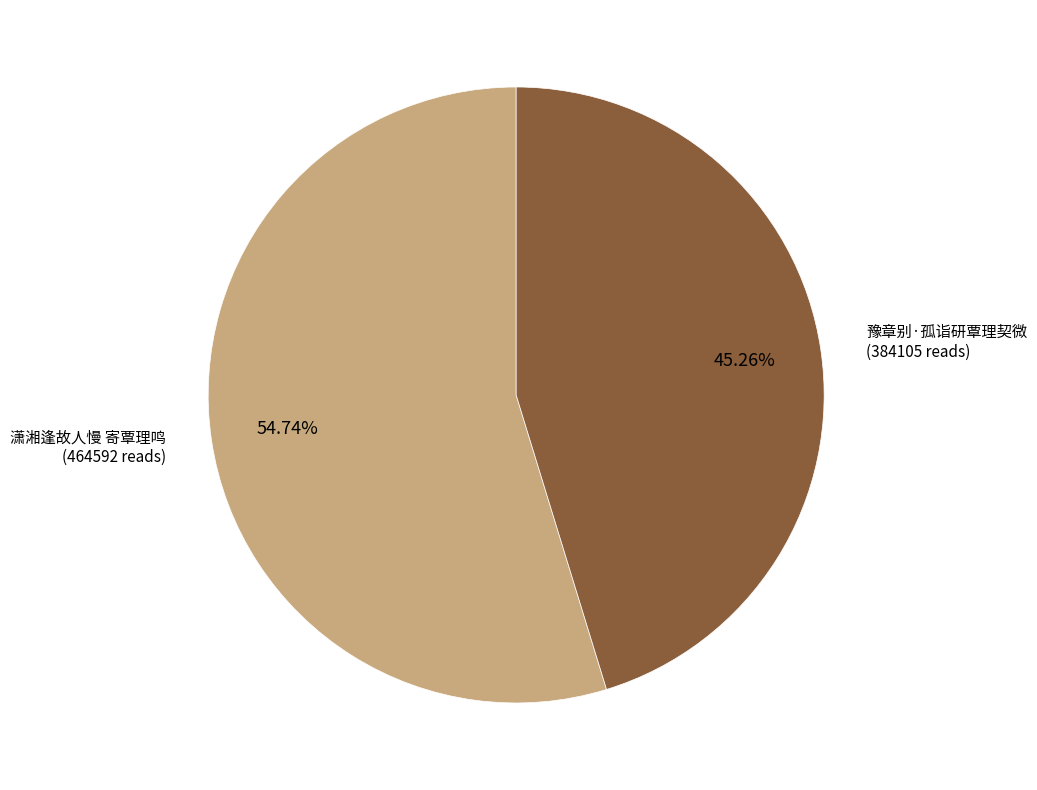

The 潇湘逢故人慢 寄覃理鸣 slice represents 55% of the pie. True or false?

True